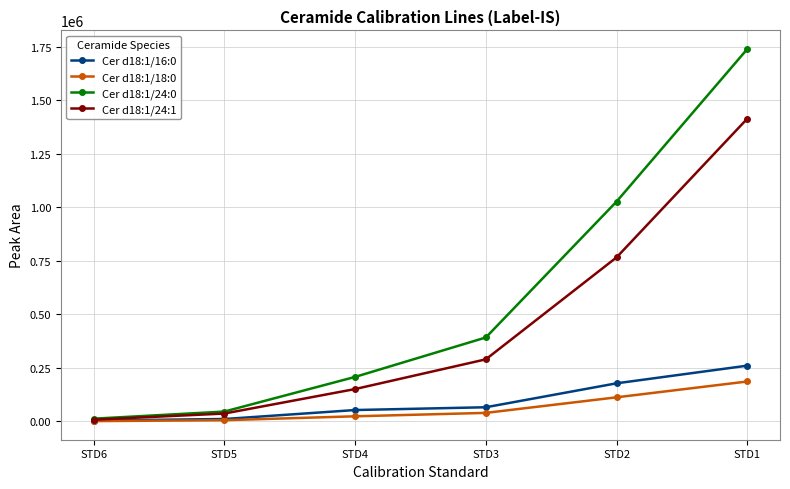

Rank the series by their maximum value, from lowest to highest.

Cer d18:1/18:0, Cer d18:1/16:0, Cer d18:1/24:1, Cer d18:1/24:0